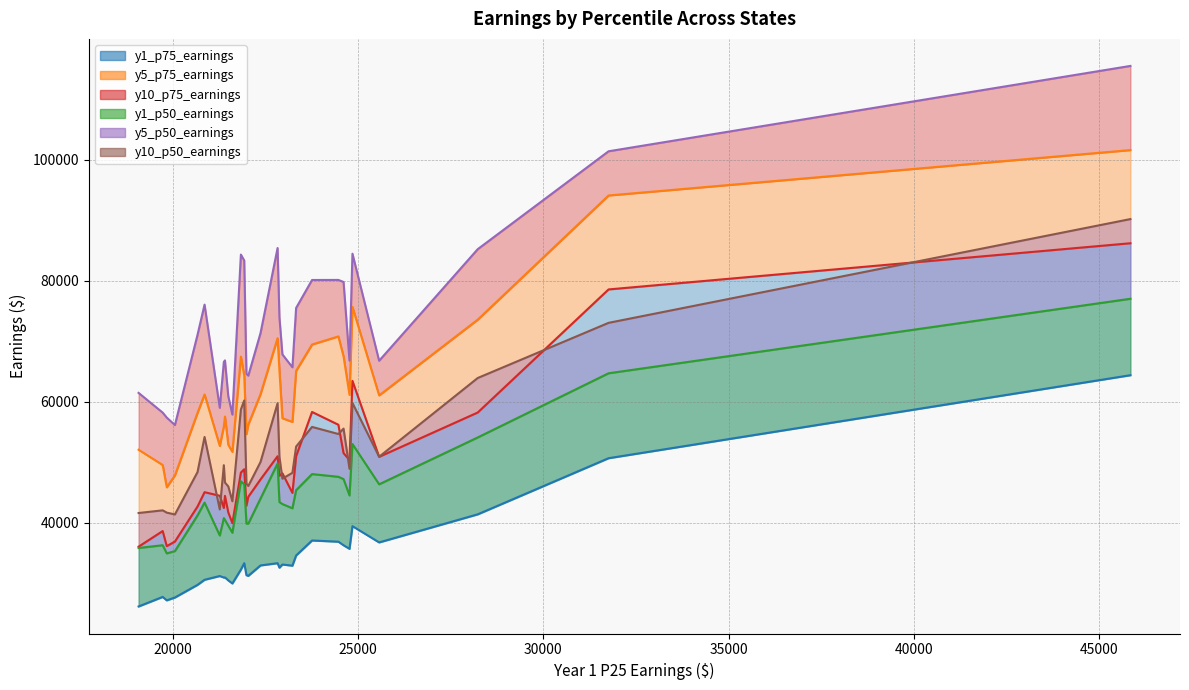

True or false: y10_p75_earnings and y10_p50_earnings intersect in this chart.

False